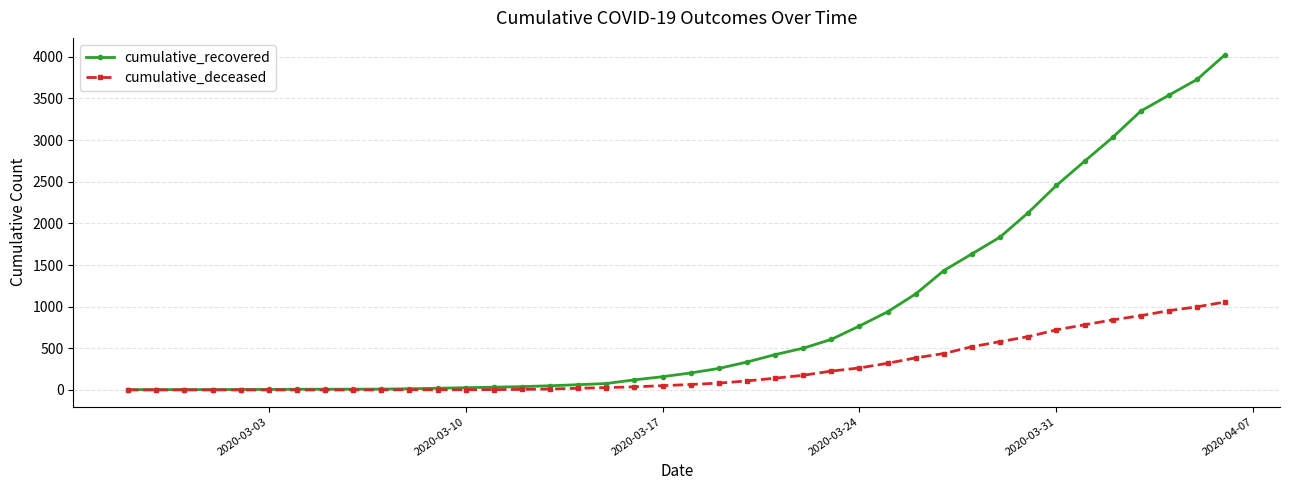

What is the sum of all cumulative_deceased values?

10349